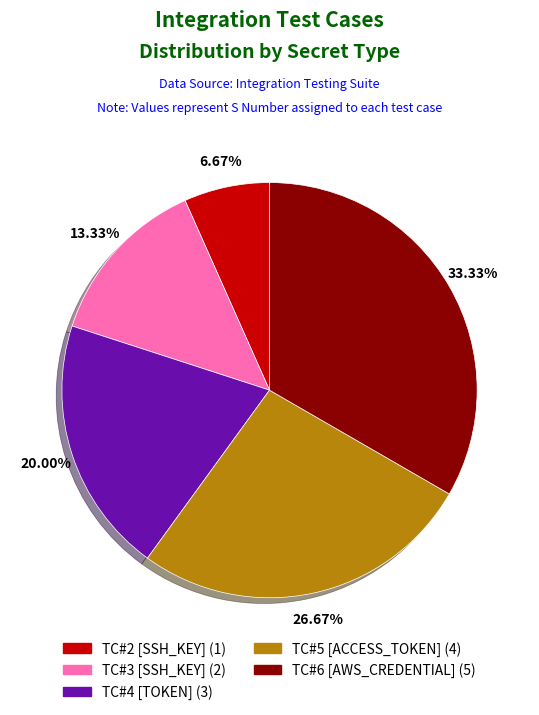

The TC#6 slice represents 33% of the pie. True or false?

True